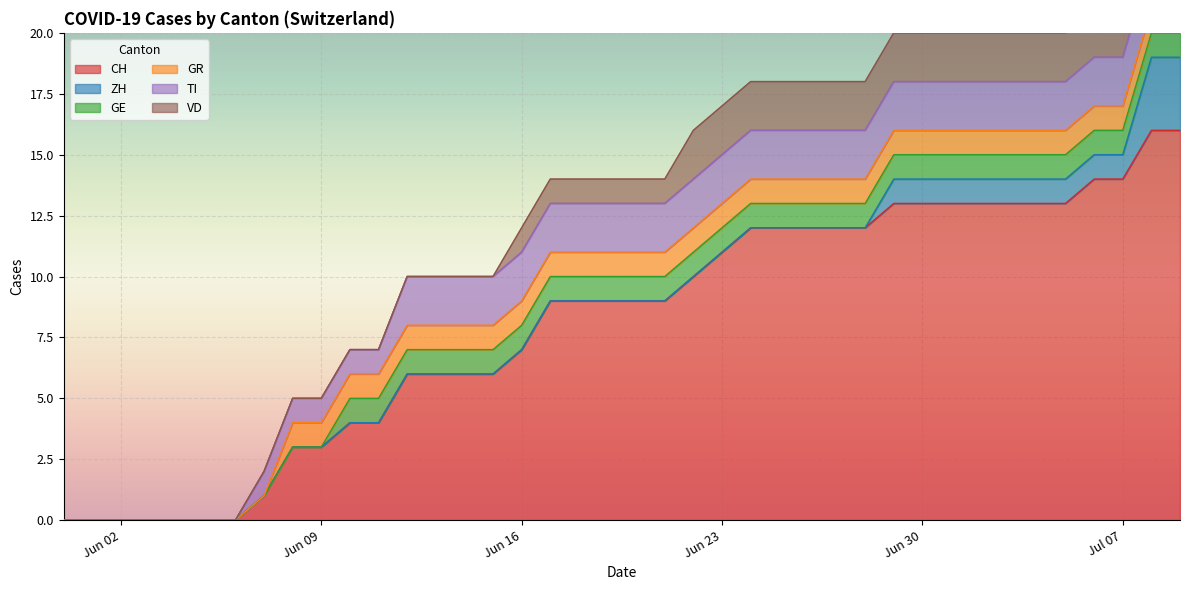

Reading left to right, list all the values displayed in this chart.

CH: 2020-05-31=0	2020-06-01=0	2020-06-02=0	2020-06-03=0	2020-06-04=0	2020-06-05=0	2020-06-06=0	2020-06-07=1	2020-06-08=3	2020-06-09=3	2020-06-10=4	2020-06-11=4	2020-06-12=6	2020-06-13=6	2020-06-14=6	2020-06-15=6	2020-06-16=7	2020-06-17=9	2020-06-18=9	2020-06-19=9	2020-06-20=9	2020-06-21=9	2020-06-22=10	2020-06-23=11	2020-06-24=12	2020-06-25=12	2020-06-26=12	2020-06-27=12	2020-06-28=12	2020-06-29=13	2020-06-30=13	2020-07-01=13	2020-07-02=13	2020-07-03=13	2020-07-04=13	2020-07-05=13	2020-07-06=14	2020-07-07=14	2020-07-08=16	2020-07-09=16
ZH: 2020-05-31=0	2020-06-01=0	2020-06-02=0	2020-06-03=0	2020-06-04=0	2020-06-05=0	2020-06-06=0	2020-06-07=0	2020-06-08=0	2020-06-09=0	2020-06-10=0	2020-06-11=0	2020-06-12=0	2020-06-13=0	2020-06-14=0	2020-06-15=0	2020-06-16=0	2020-06-17=0	2020-06-18=0	2020-06-19=0	2020-06-20=0	2020-06-21=0	2020-06-22=0	2020-06-23=0	2020-06-24=0	2020-06-25=0	2020-06-26=0	2020-06-27=0	2020-06-28=0	2020-06-29=1	2020-06-30=1	2020-07-01=1	2020-07-02=1	2020-07-03=1	2020-07-04=1	2020-07-05=1	2020-07-06=1	2020-07-07=1	2020-07-08=3	2020-07-09=3
GE: 2020-05-31=0	2020-06-01=0	2020-06-02=0	2020-06-03=0	2020-06-04=0	2020-06-05=0	2020-06-06=0	2020-06-07=0	2020-06-08=0	2020-06-09=0	2020-06-10=1	2020-06-11=1	2020-06-12=1	2020-06-13=1	2020-06-14=1	2020-06-15=1	2020-06-16=1	2020-06-17=1	2020-06-18=1	2020-06-19=1	2020-06-20=1	2020-06-21=1	2020-06-22=1	2020-06-23=1	2020-06-24=1	2020-06-25=1	2020-06-26=1	2020-06-27=1	2020-06-28=1	2020-06-29=1	2020-06-30=1	2020-07-01=1	2020-07-02=1	2020-07-03=1	2020-07-04=1	2020-07-05=1	2020-07-06=1	2020-07-07=1	2020-07-08=1	2020-07-09=1
GR: 2020-05-31=0	2020-06-01=0	2020-06-02=0	2020-06-03=0	2020-06-04=0	2020-06-05=0	2020-06-06=0	2020-06-07=0	2020-06-08=1	2020-06-09=1	2020-06-10=1	2020-06-11=1	2020-06-12=1	2020-06-13=1	2020-06-14=1	2020-06-15=1	2020-06-16=1	2020-06-17=1	2020-06-18=1	2020-06-19=1	2020-06-20=1	2020-06-21=1	2020-06-22=1	2020-06-23=1	2020-06-24=1	2020-06-25=1	2020-06-26=1	2020-06-27=1	2020-06-28=1	2020-06-29=1	2020-06-30=1	2020-07-01=1	2020-07-02=1	2020-07-03=1	2020-07-04=1	2020-07-05=1	2020-07-06=1	2020-07-07=1	2020-07-08=1	2020-07-09=1
TI: 2020-05-31=0	2020-06-01=0	2020-06-02=0	2020-06-03=0	2020-06-04=0	2020-06-05=0	2020-06-06=0	2020-06-07=1	2020-06-08=1	2020-06-09=1	2020-06-10=1	2020-06-11=1	2020-06-12=2	2020-06-13=2	2020-06-14=2	2020-06-15=2	2020-06-16=2	2020-06-17=2	2020-06-18=2	2020-06-19=2	2020-06-20=2	2020-06-21=2	2020-06-22=2	2020-06-23=2	2020-06-24=2	2020-06-25=2	2020-06-26=2	2020-06-27=2	2020-06-28=2	2020-06-29=2	2020-06-30=2	2020-07-01=2	2020-07-02=2	2020-07-03=2	2020-07-04=2	2020-07-05=2	2020-07-06=2	2020-07-07=2	2020-07-08=2	2020-07-09=2
VD: 2020-05-31=0	2020-06-01=0	2020-06-02=0	2020-06-03=0	2020-06-04=0	2020-06-05=0	2020-06-06=0	2020-06-07=0	2020-06-08=0	2020-06-09=0	2020-06-10=0	2020-06-11=0	2020-06-12=0	2020-06-13=0	2020-06-14=0	2020-06-15=0	2020-06-16=1	2020-06-17=1	2020-06-18=1	2020-06-19=1	2020-06-20=1	2020-06-21=1	2020-06-22=2	2020-06-23=2	2020-06-24=2	2020-06-25=2	2020-06-26=2	2020-06-27=2	2020-06-28=2	2020-06-29=2	2020-06-30=2	2020-07-01=2	2020-07-02=2	2020-07-03=2	2020-07-04=2	2020-07-05=2	2020-07-06=2	2020-07-07=2	2020-07-08=2	2020-07-09=2